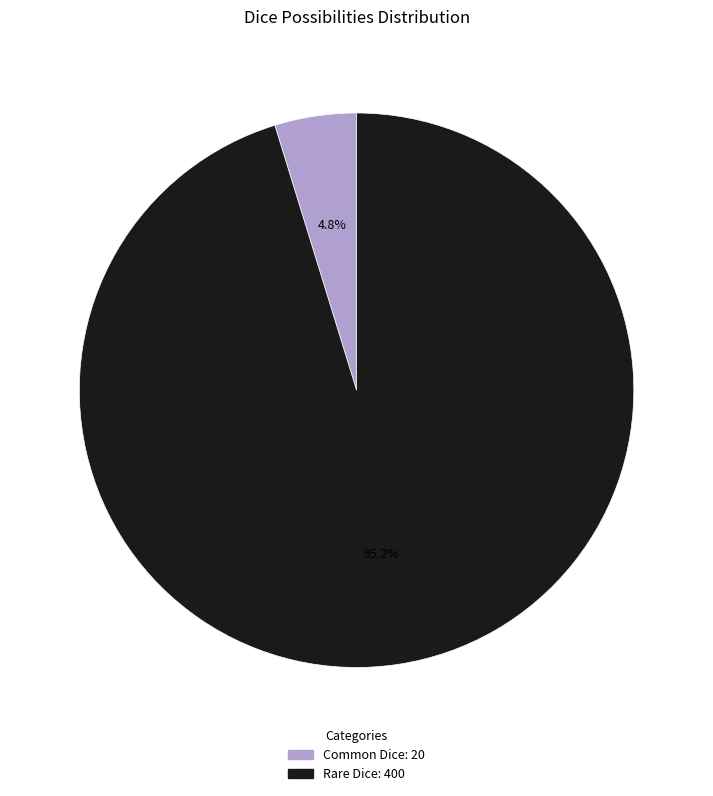

Count the number of slices in the pie.

2